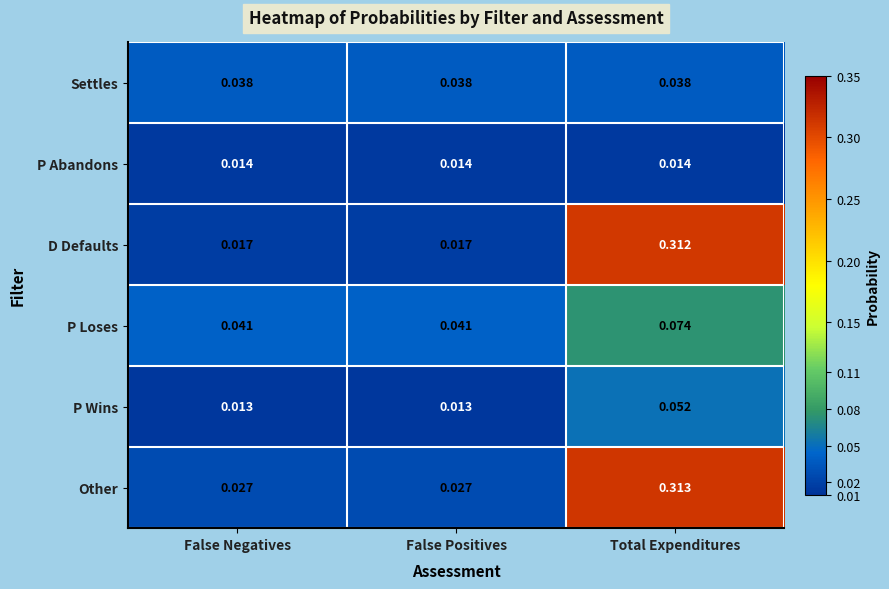

Which series has the largest total across all categories?

Other